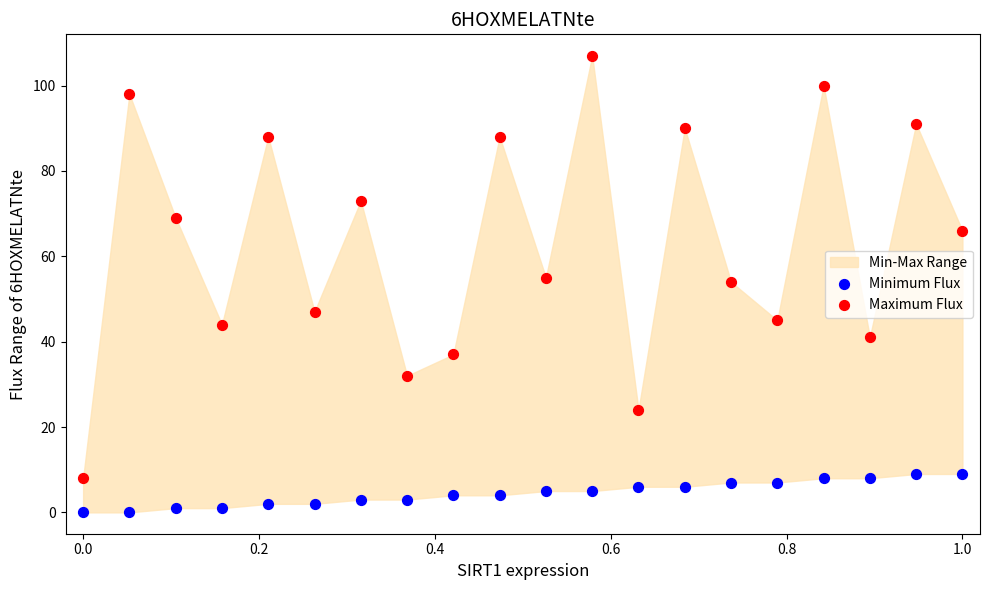

Across all data points, what is the range of Y values (max minus min)?

107